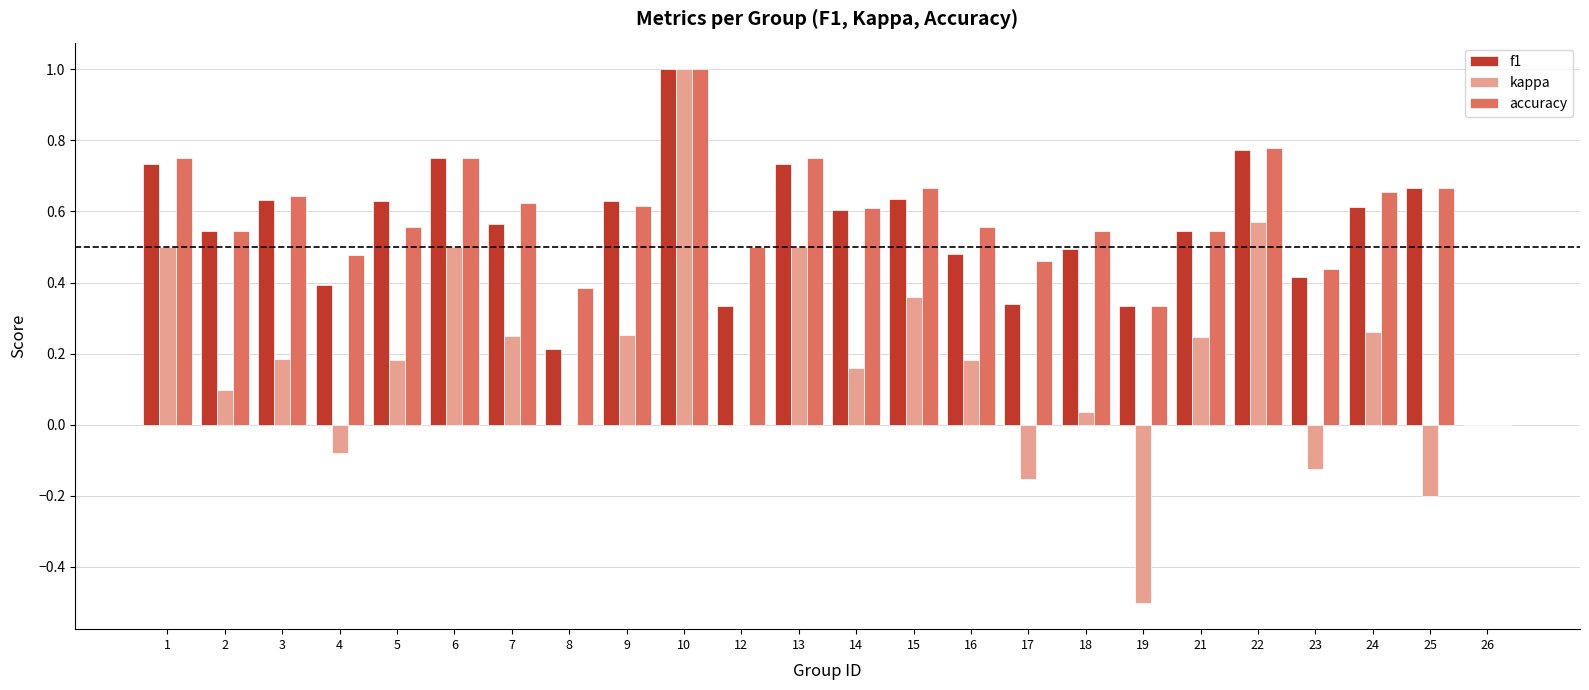

What is the sum of all accuracy values?

13.9